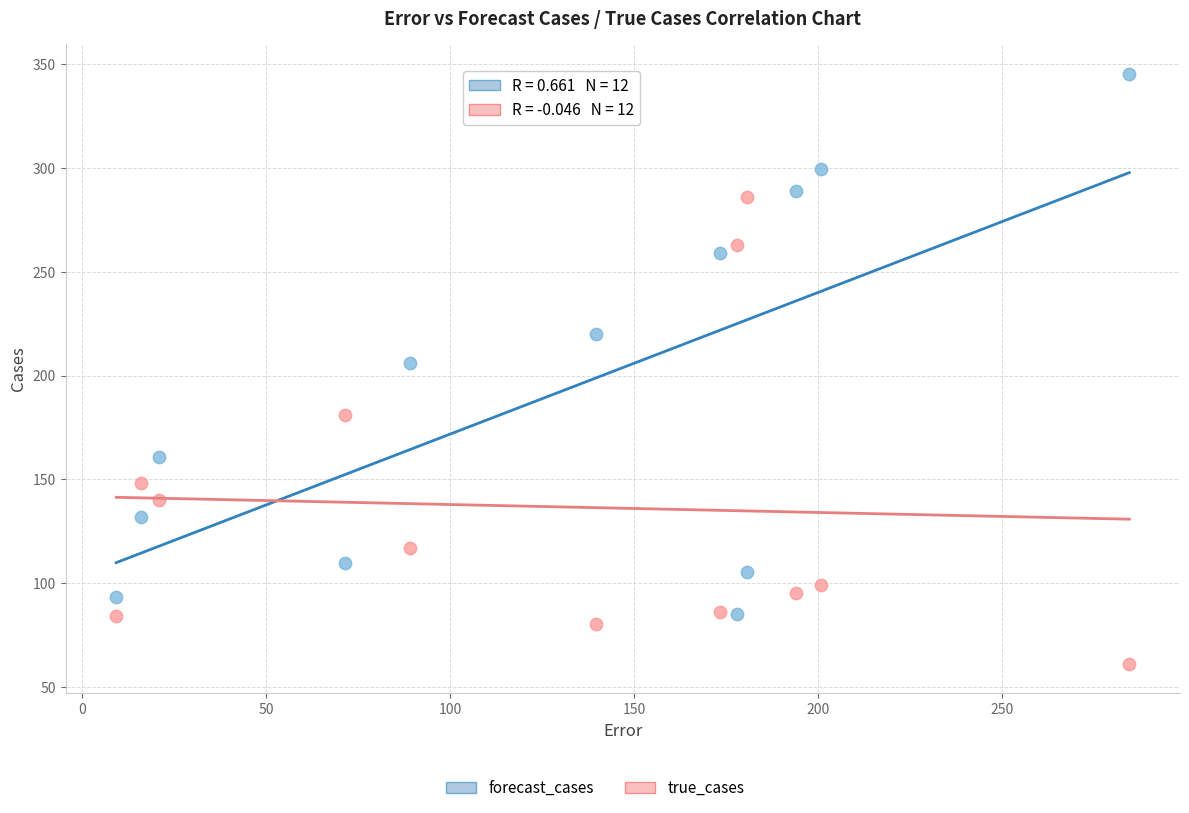

Which series contains the highest Y value?

forecast_cases